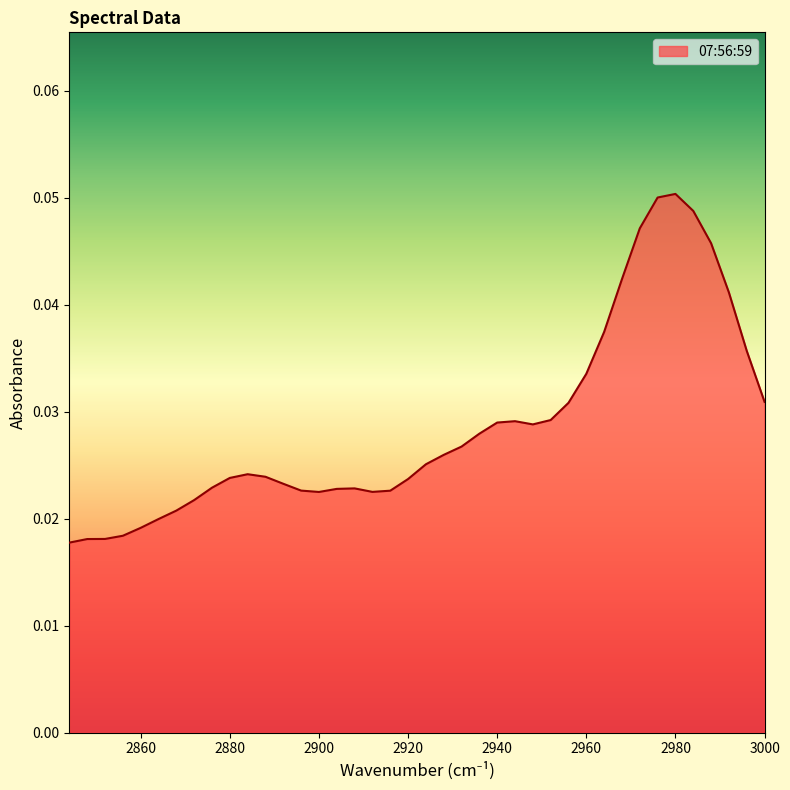

Does the chart display data point markers on the line(s)?

No